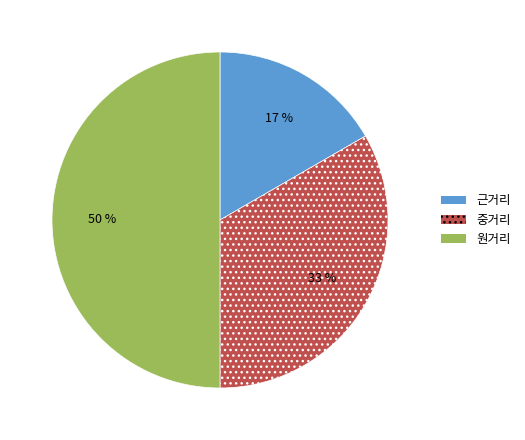

Rank the categories by value from lowest to highest.

근거리, 중거리, 원거리